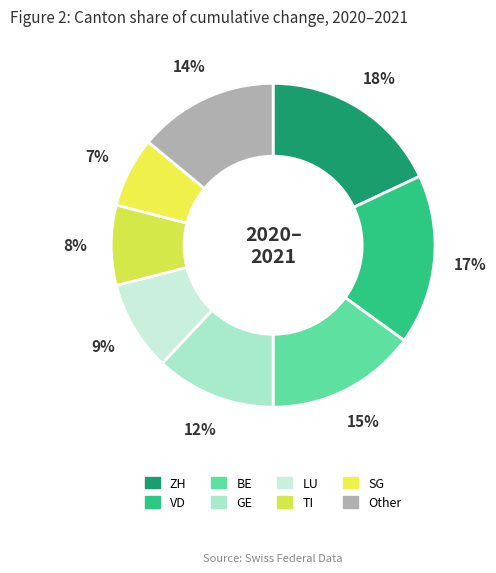

Which has a higher value, TI or ZH?

ZH